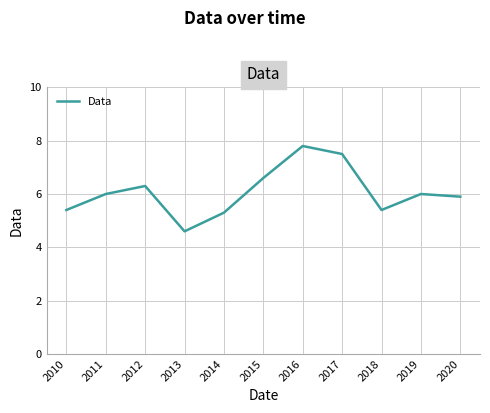

What is the ratio of the value at 2012 to the value at 2015?

1.0